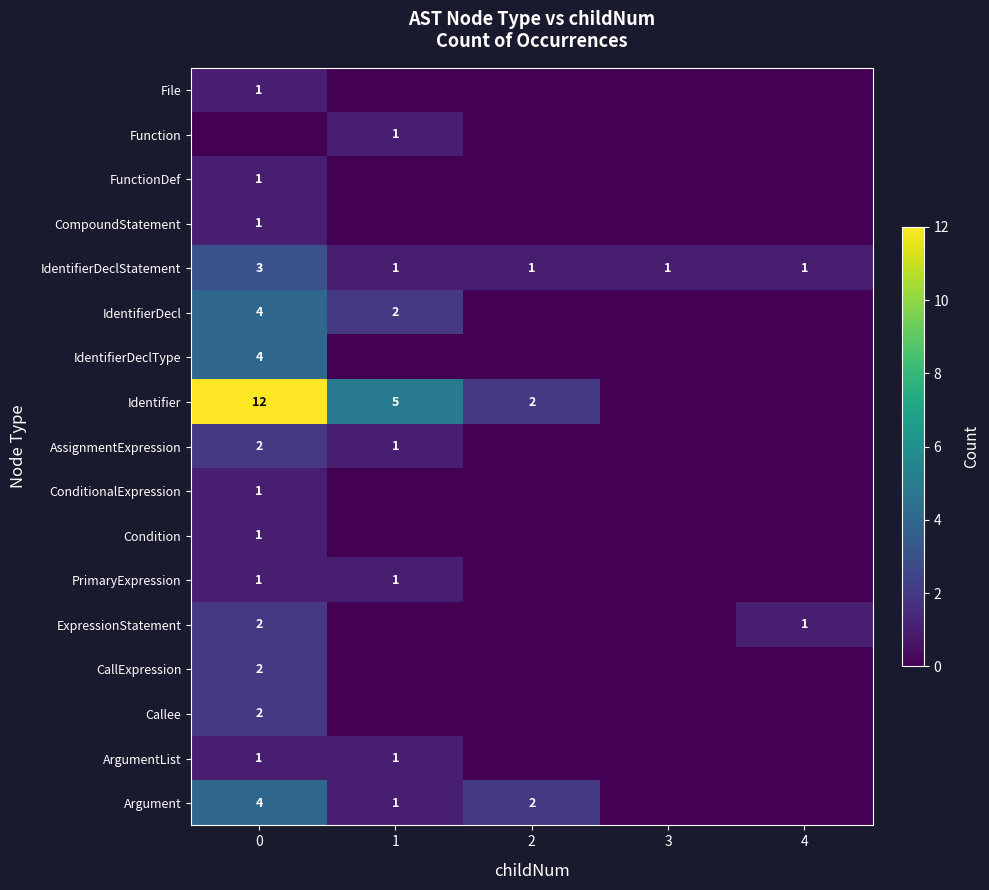

True or false: CallExpression has a value of 1 at 0.

False